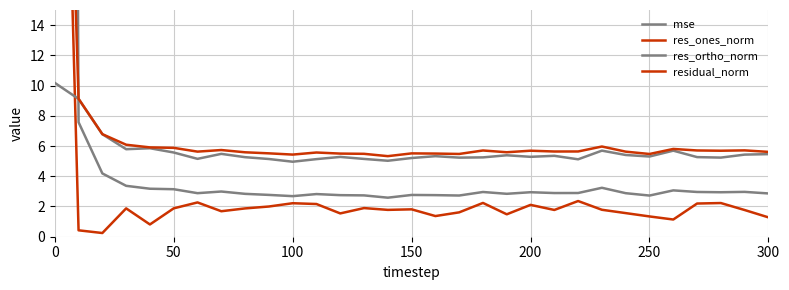

What is the average value of the mse series?

13.2